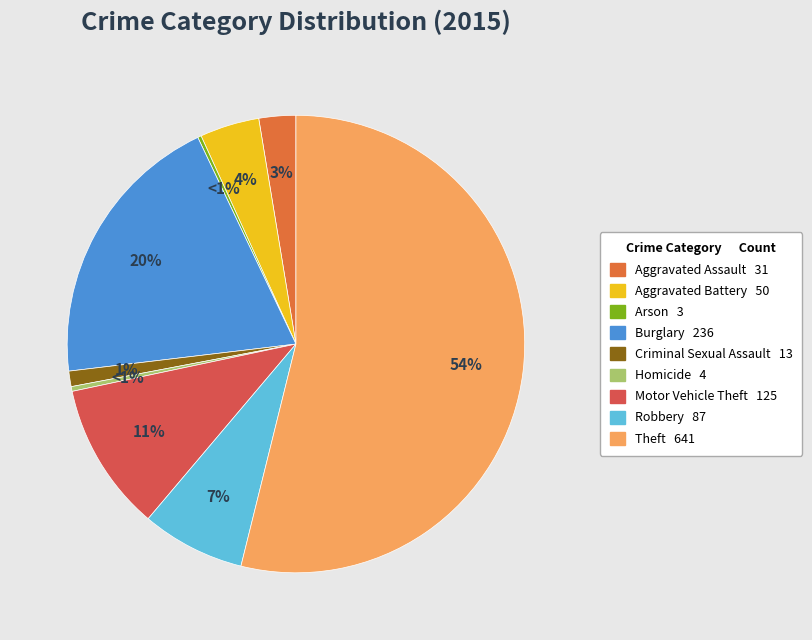

What percentage do Theft and Homicide together represent?

54.2%